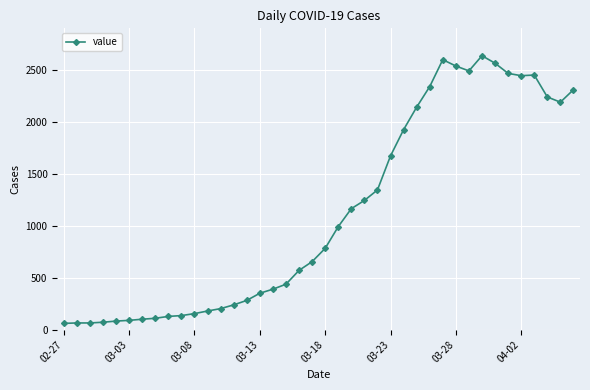

True or false: there are more than 0 points higher than both neighbors.

True